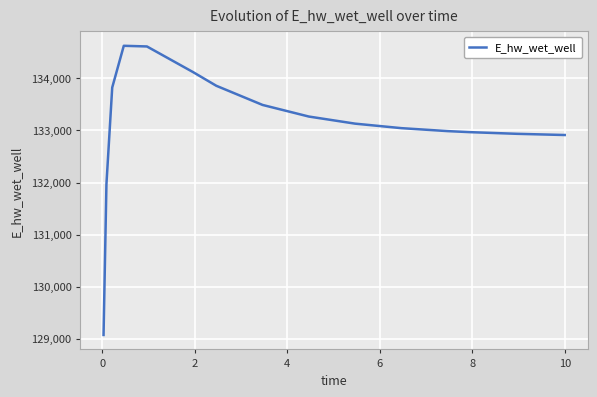

What is the maximum value shown in the chart?

134628.1